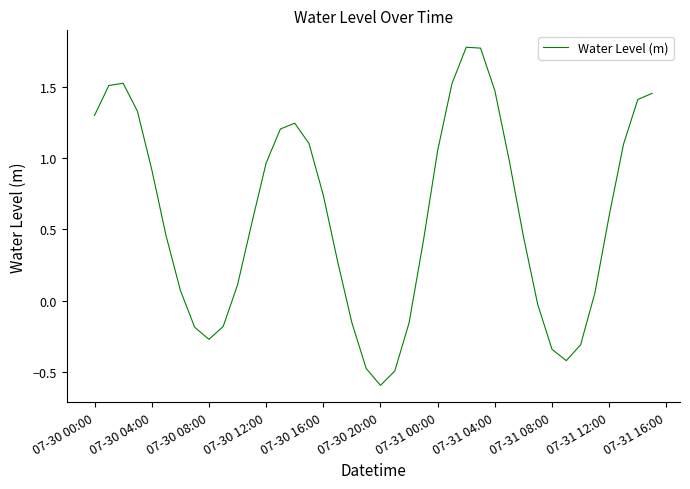

What is the smallest value displayed?

-0.6